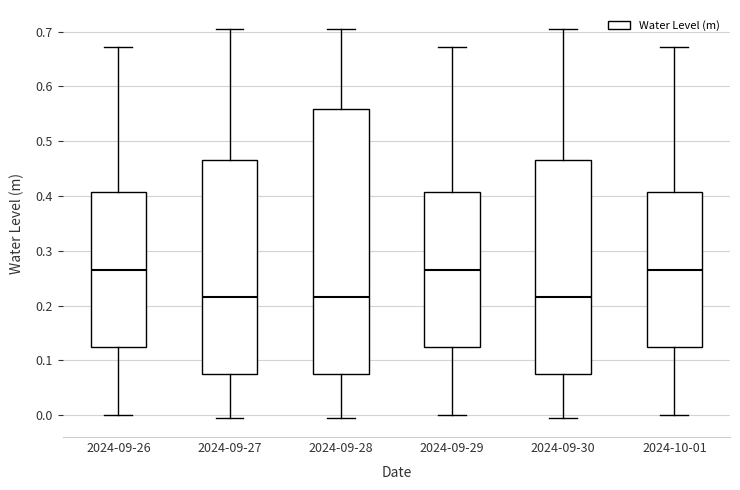

Reading left to right, transcribe this box plot: for each box, give where its median line is, the range the box spans, and where its two whiskers end, as read against the y-axis. The values are not printed on the chart, so give them approximately, as read against the axis.

2024-09-26: median 0.27, box 0.12 to 0.41, whiskers 0.00 to 0.67
2024-09-27: median 0.22, box 0.07 to 0.47, whiskers 0.00 to 0.70
2024-09-28: median 0.22, box 0.07 to 0.56, whiskers 0.00 to 0.70
2024-09-29: median 0.27, box 0.12 to 0.41, whiskers 0.00 to 0.67
2024-09-30: median 0.22, box 0.07 to 0.47, whiskers 0.00 to 0.70
2024-10-01: median 0.27, box 0.12 to 0.41, whiskers 0.00 to 0.67